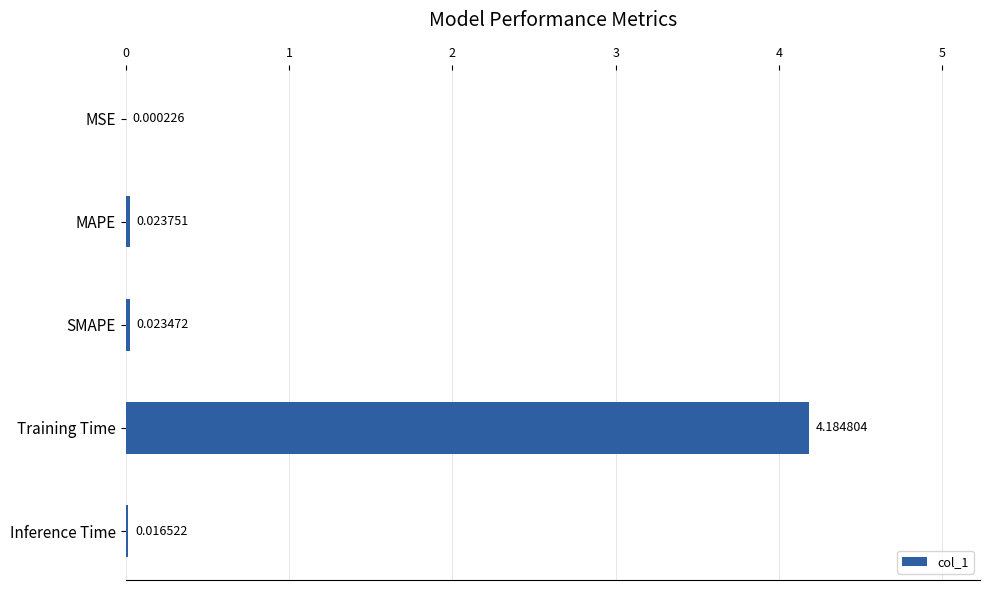

Between Training Time and MAPE, which is larger?

Training Time